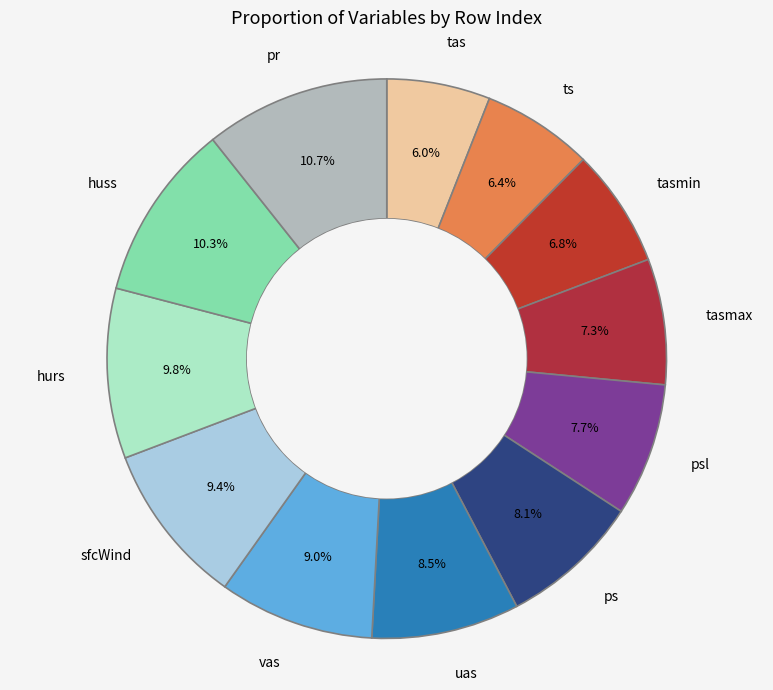

How much of the chart is everything except sfcWind?

90.6%